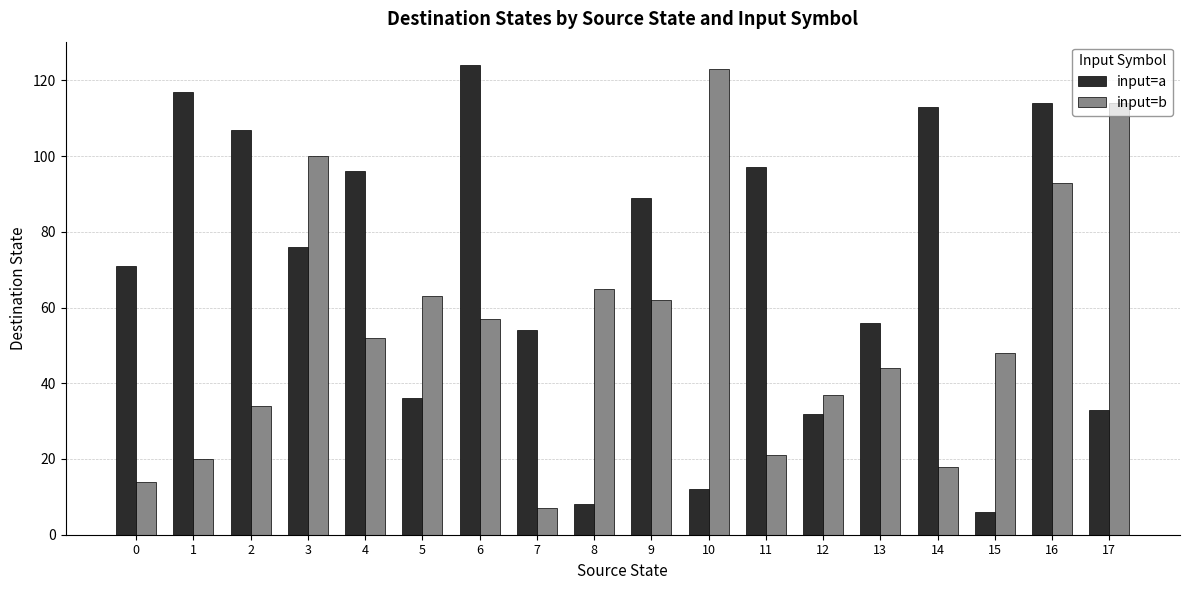

Reading left to right, transcribe all the data shown in this chart.

input=a: 0=71	1=117	2=107	3=76	4=96	5=36	6=124	7=54	8=8	9=89	10=12	11=97	12=32	13=56	14=113	15=6	16=114	17=33
input=b: 0=14	1=20	2=34	3=100	4=52	5=63	6=57	7=7	8=65	9=62	10=123	11=21	12=37	13=44	14=18	15=48	16=93	17=114